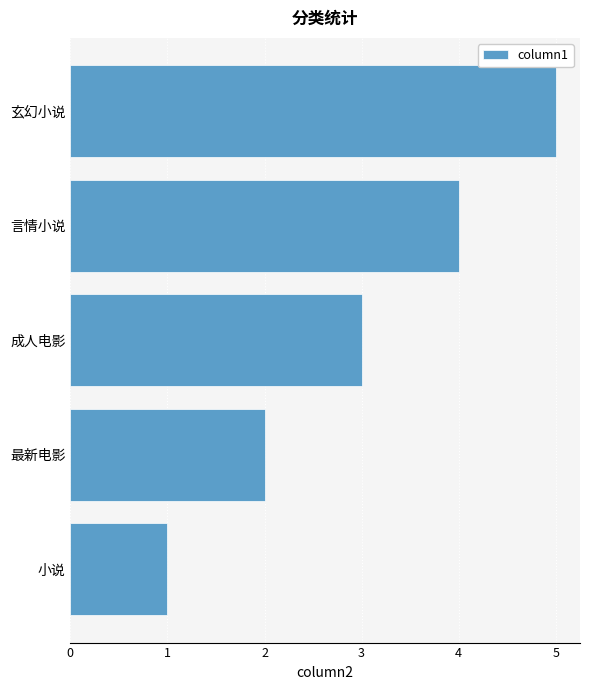

What is the difference between the second highest and second lowest values?

2